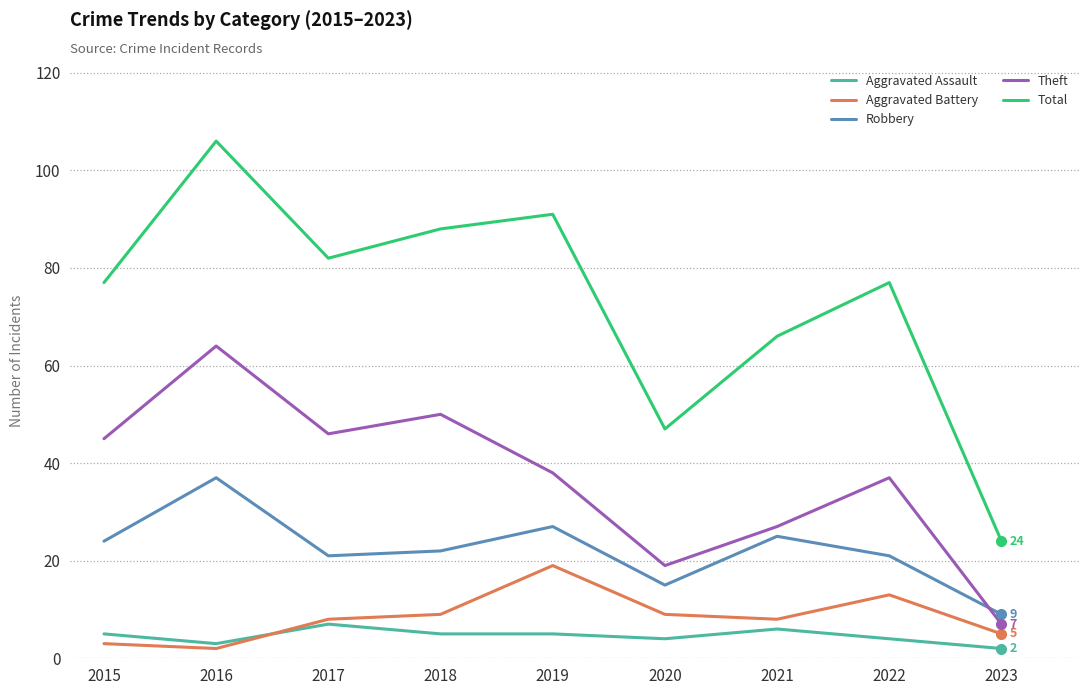

The value of Aggravated Battery at 2018 is 4. True or false?

False